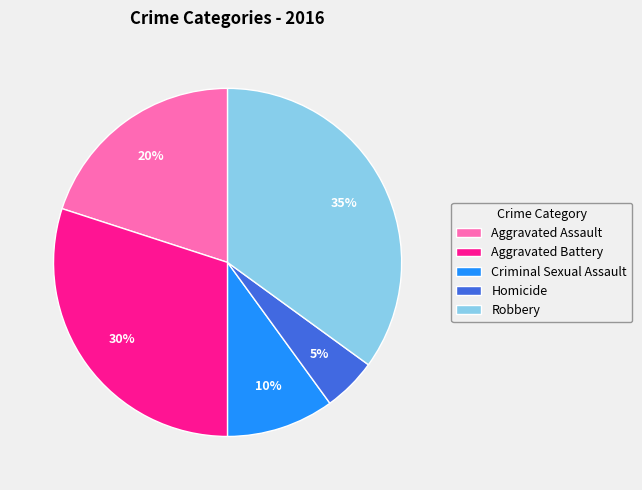

Between Aggravated Battery and Robbery, which is larger?

Robbery